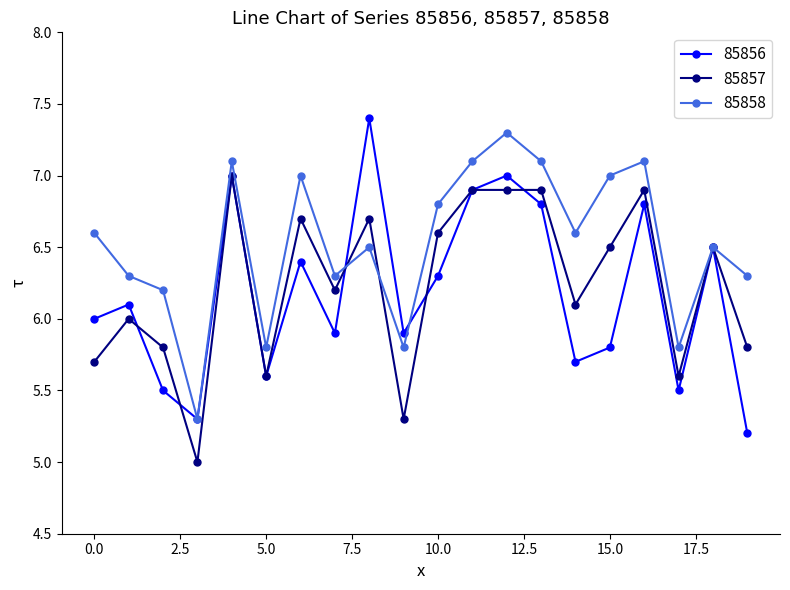

True or false: 85857 has more than 1 interior local peaks.

True